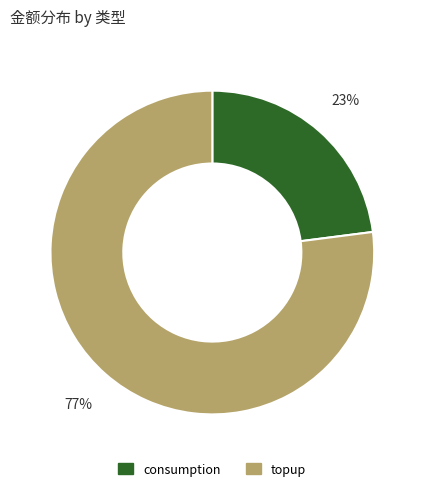

Which slice is the largest?

topup